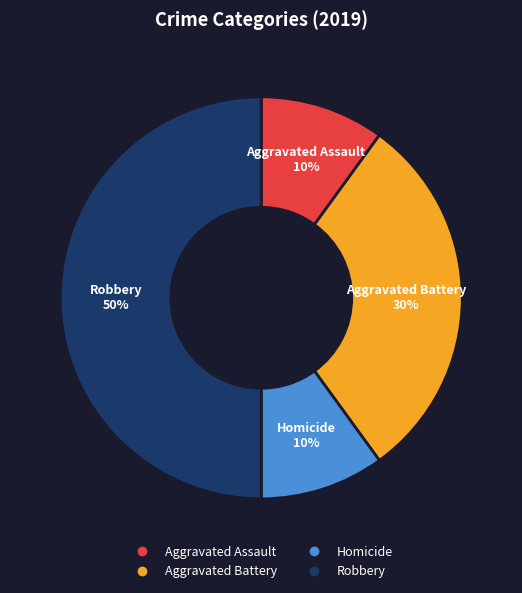

To the nearest percent, what is the average slice percentage?

25%